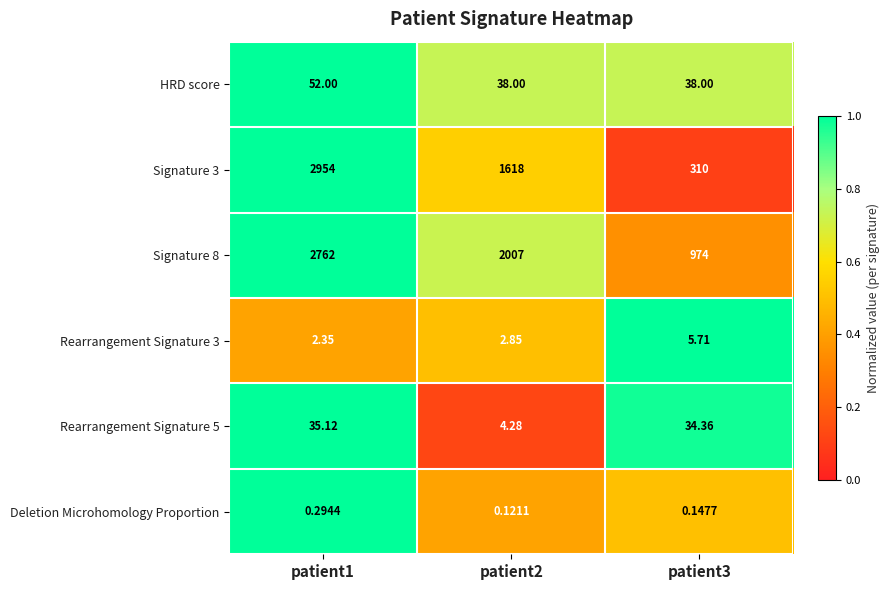

Is the value of Deletion Microhomology Proportion at patient2 greater than the value of Rearrangement Signature 3 at patient3?

No